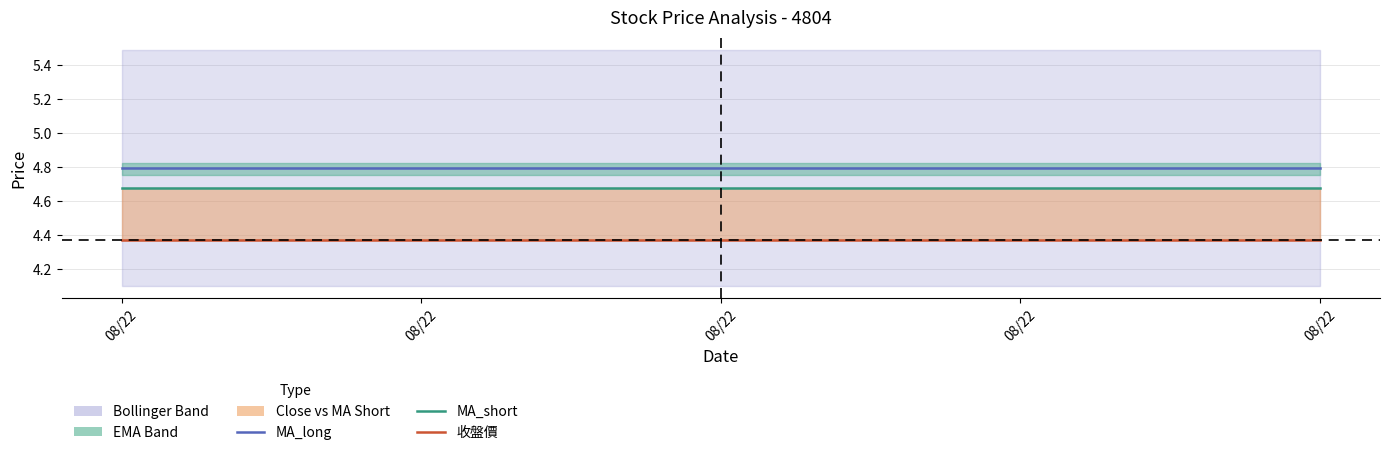

Reading left to right, extract all data points from this chart.

MA_long: 4.8	4.8	4.8	4.8	4.8
MA_short: 4.7	4.7	4.7	4.7	4.7
收盤價: 4.4	4.4	4.4	4.4	4.4